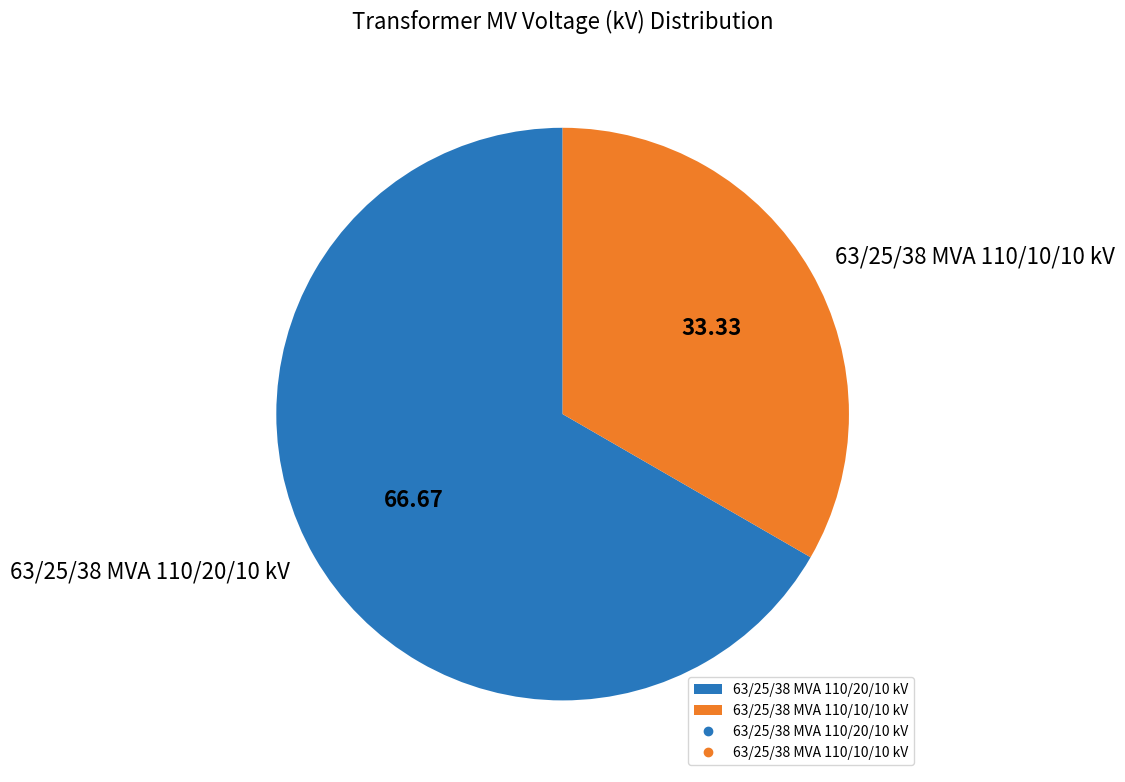

Do 63/25/38 MVA 110/10/10 kV and 63/25/38 MVA 110/20/10 kV together represent more than half of the pie?

Yes